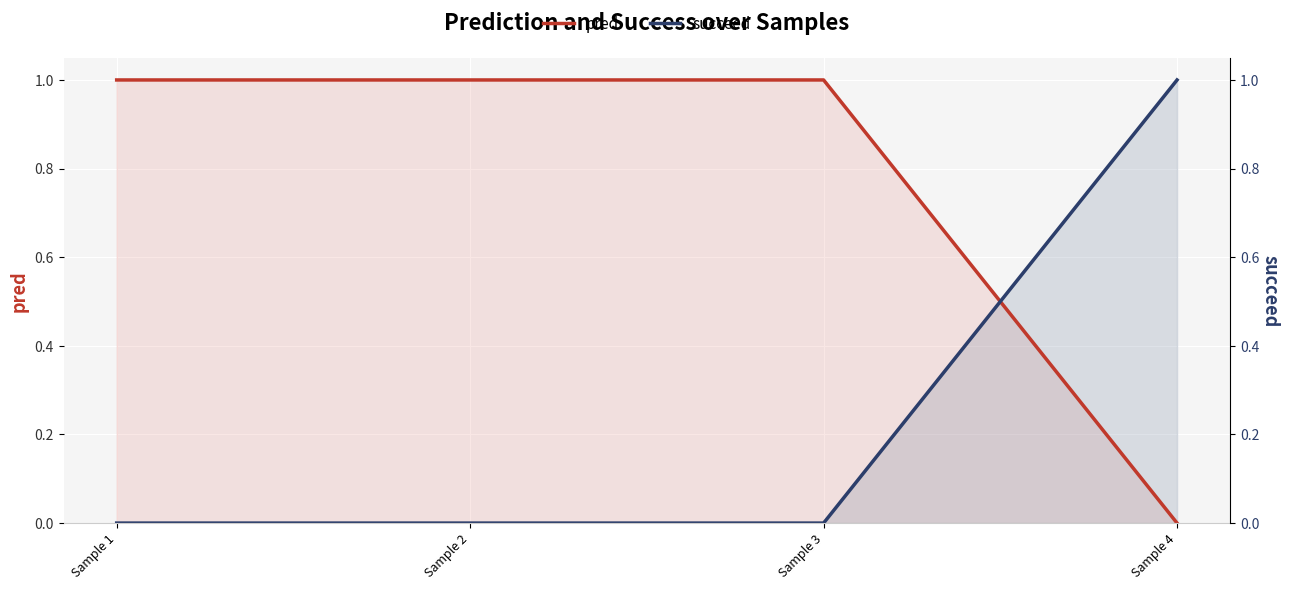

At which label is succeed closest to 0?

Sample 1